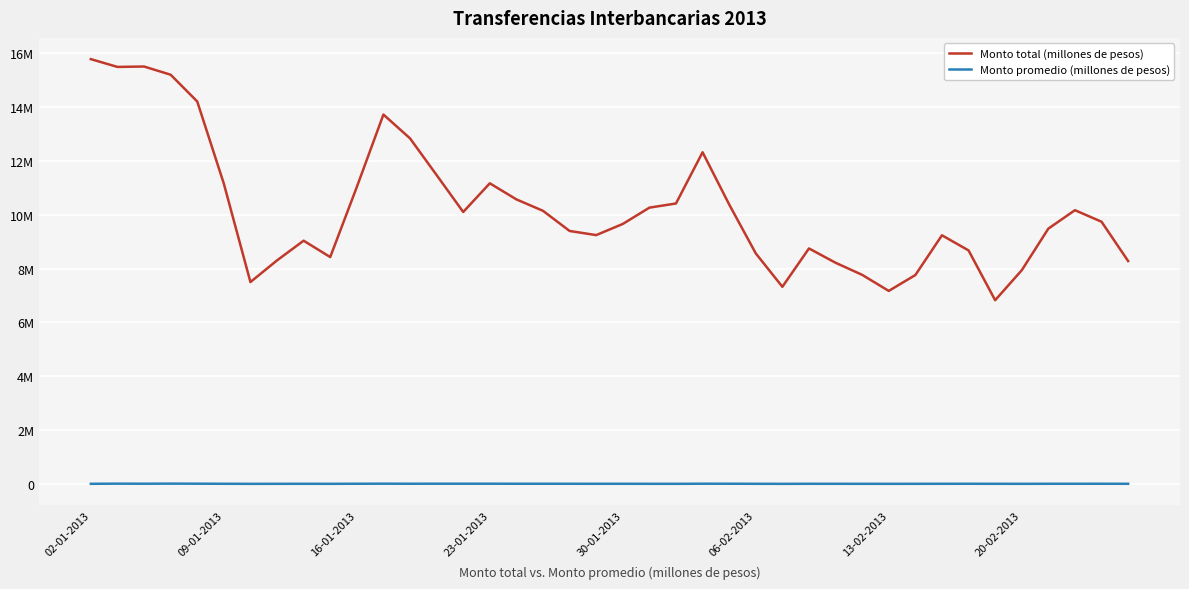

Does the chart have visible grid lines?

Yes